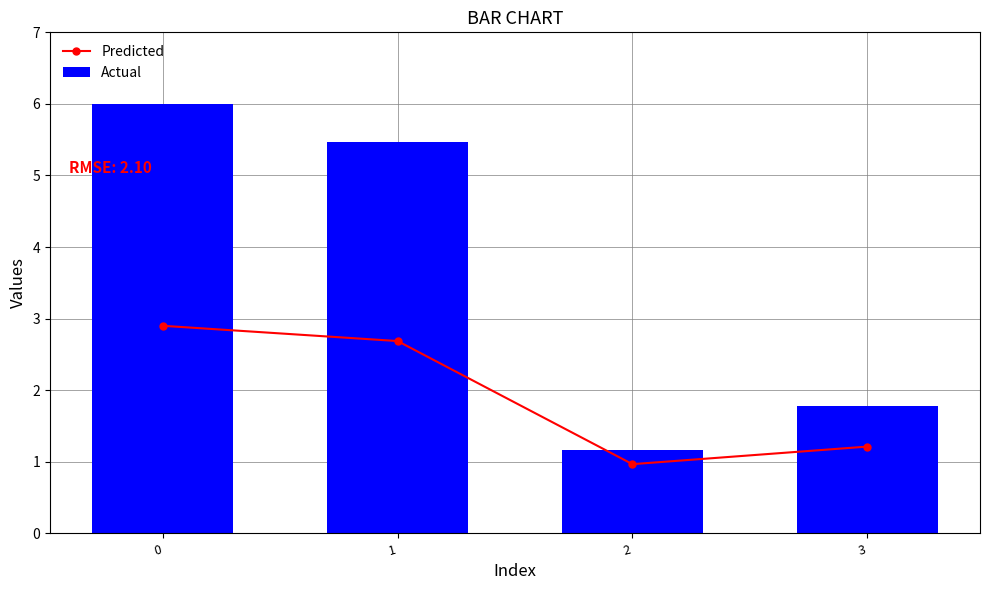

Read the Actual value at 2.

1.2